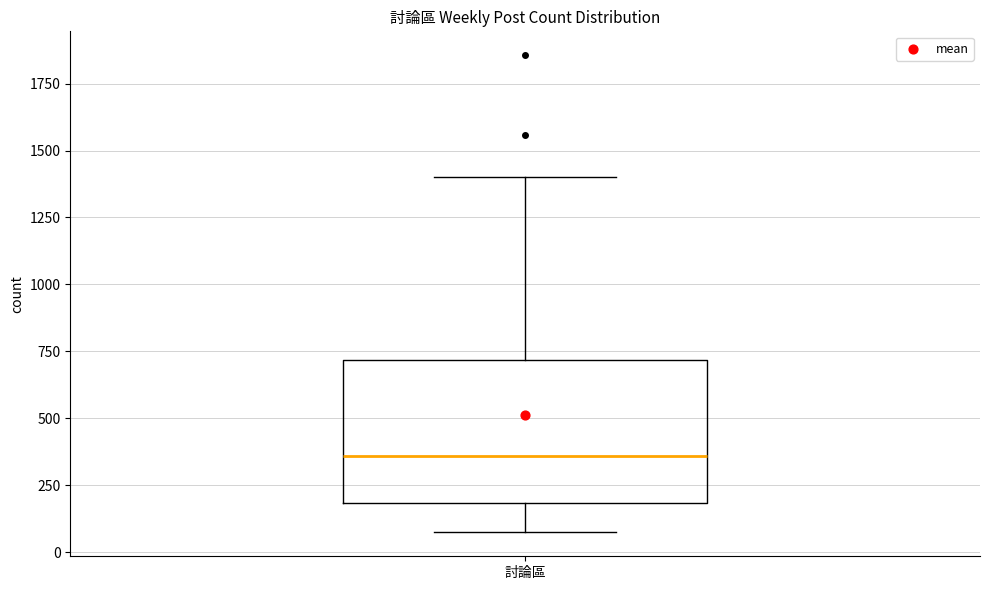

Transcribe this box plot: give where the median line is, the range the box spans, and where the two whiskers end, as read against the y-axis. The values are not printed on the chart, so give them approximately, as read against the axis.

median 350, box 200 to 700, whiskers 50 to 1400